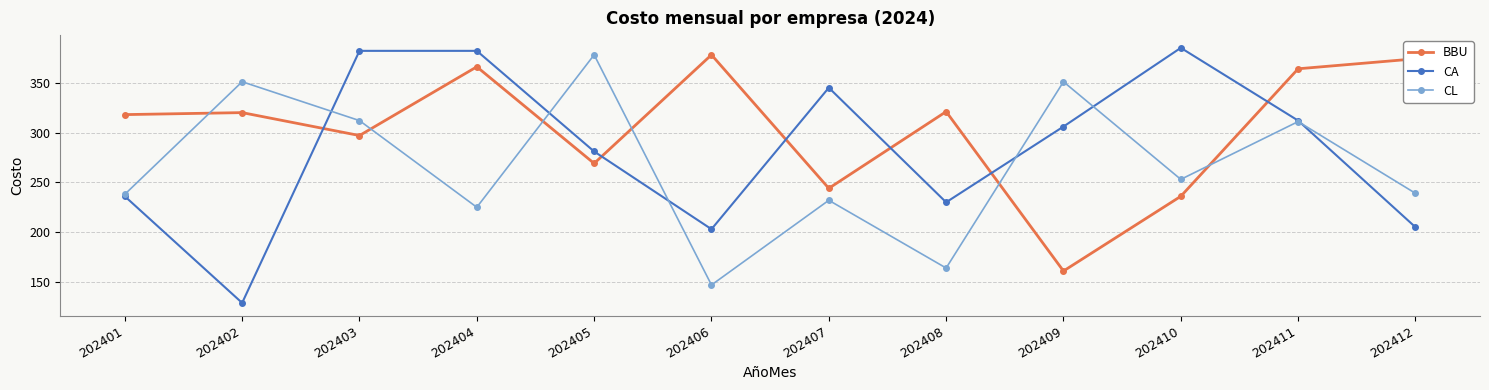

Rank the series by their average value, from highest to lowest.

BBU, CA, CL